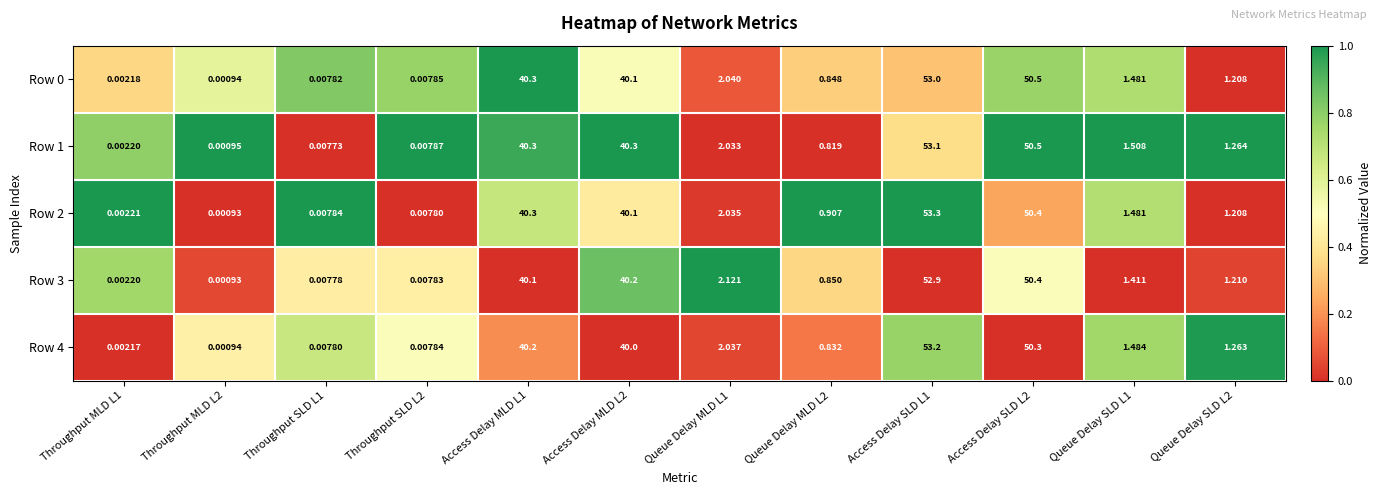

How many distinct data groups are displayed?

5